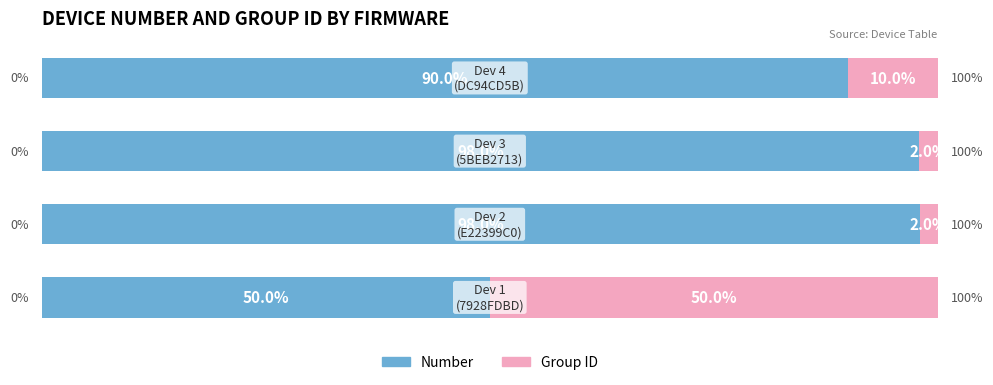

Reading right to left, list all the values displayed in this chart.

Number: 90.0	98.0	98.0	50.0
Group ID: 10.0	2.0	2.0	50.0